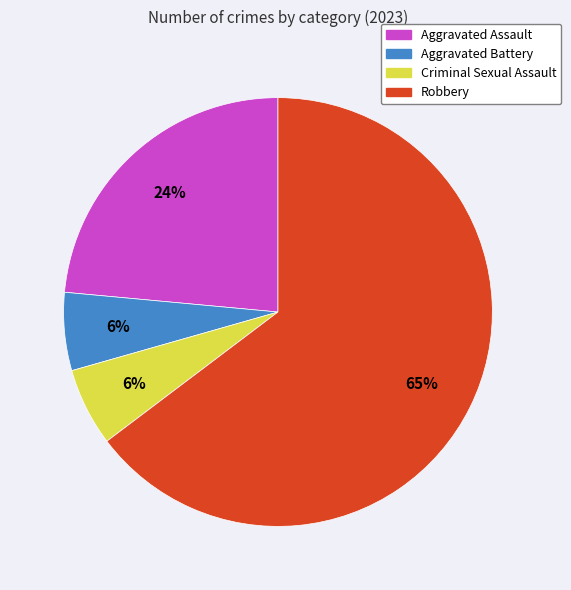

Is the sum of Aggravated Assault and Robbery greater than half?

Yes